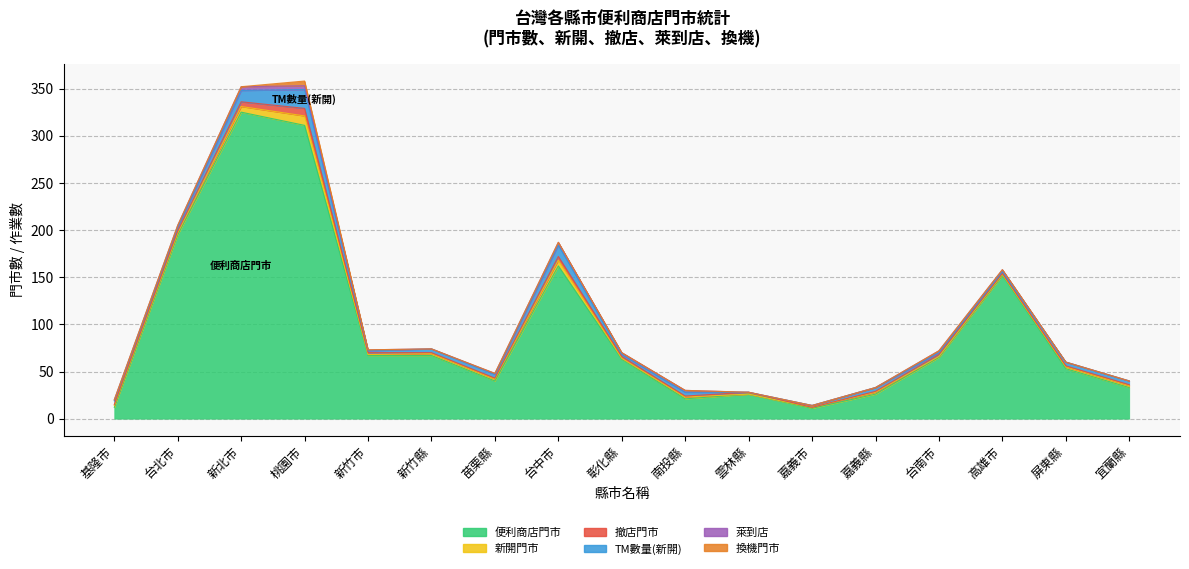

What is the label of the 2nd point from the left?

台北市